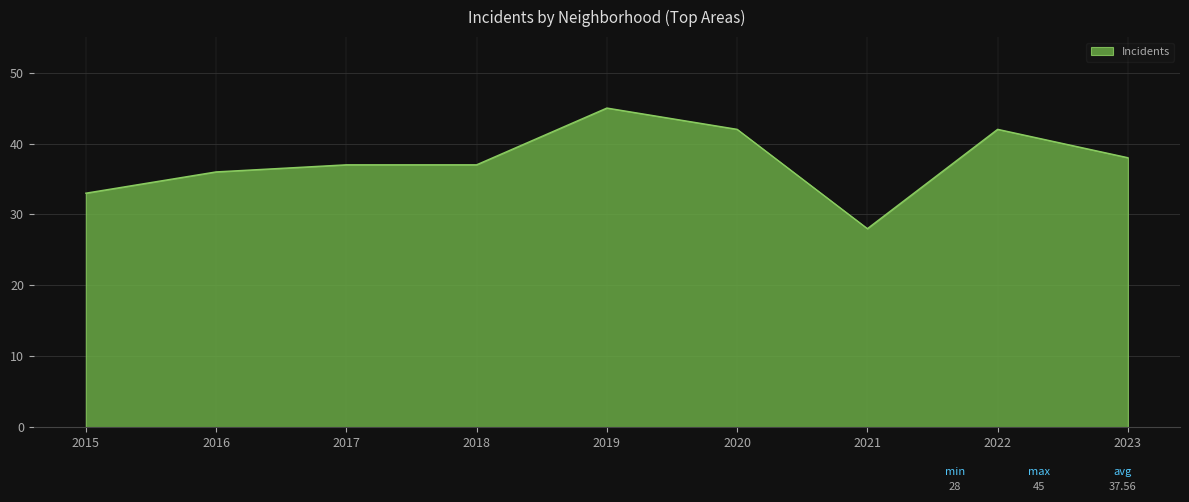

Which has a higher value, 2020 or 2019?

2019